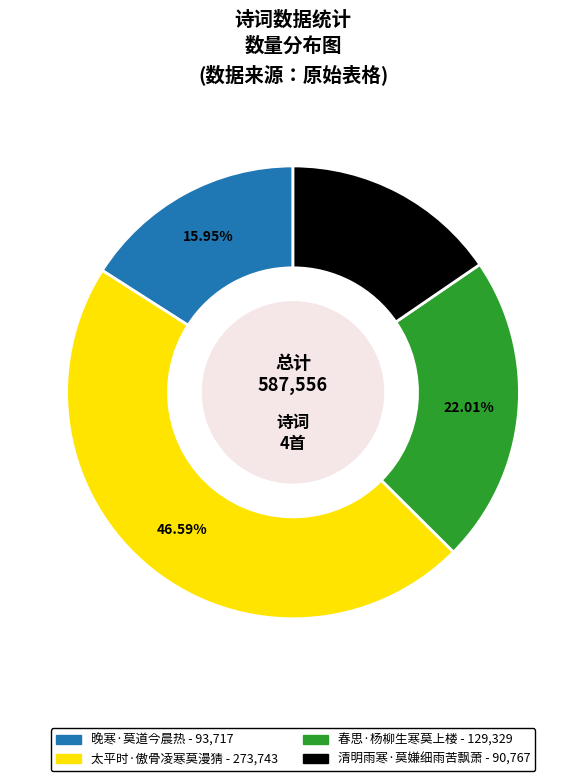

Is it true that 太平时·傲骨凌寒莫漫猜 is 47% of the pie?

True